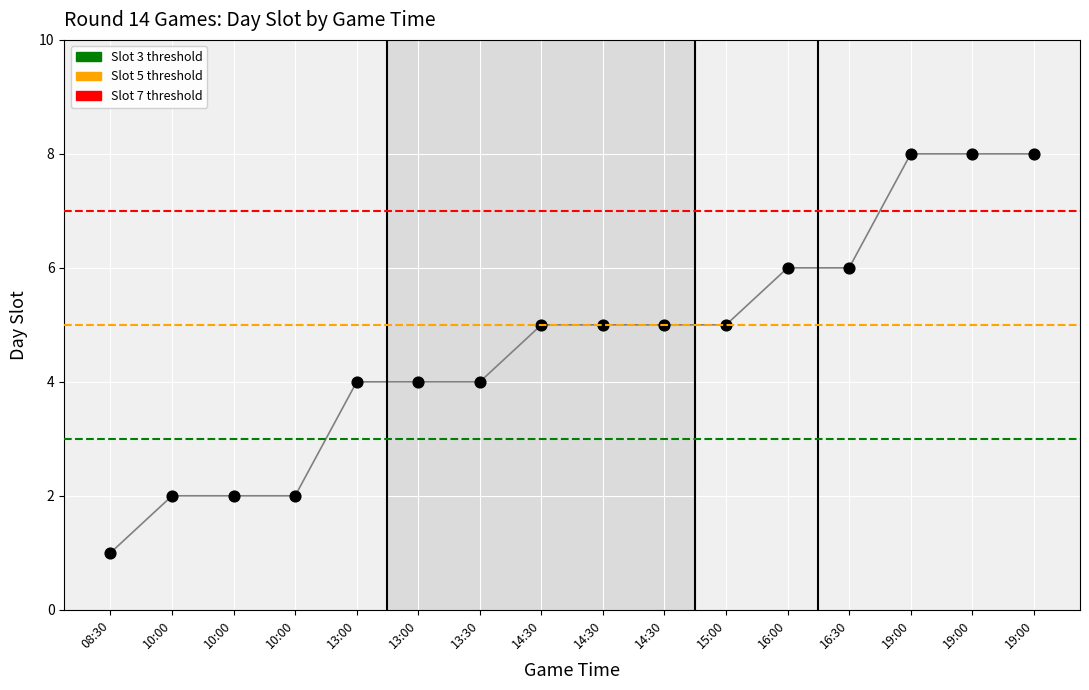

Approximately how many times larger is the value at 10:00 compared to 16:30?

0.3